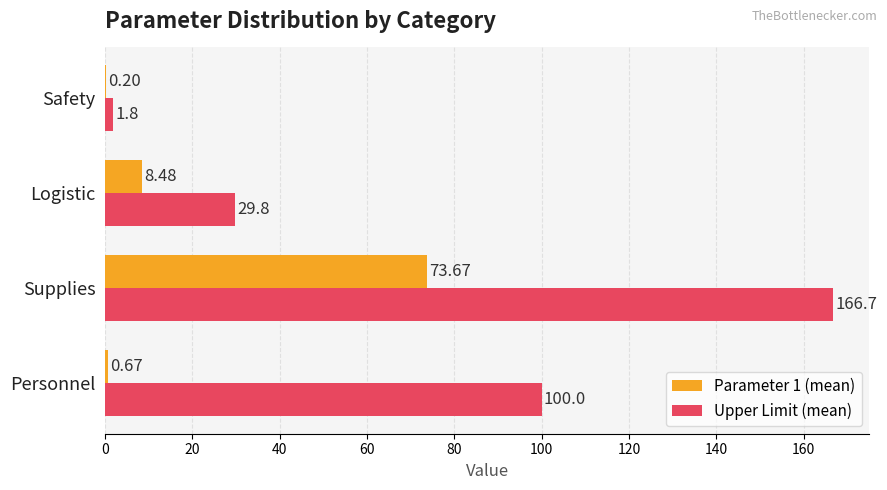

What are all the series names shown in the legend?

Parameter 1 (mean), Upper Limit (mean)